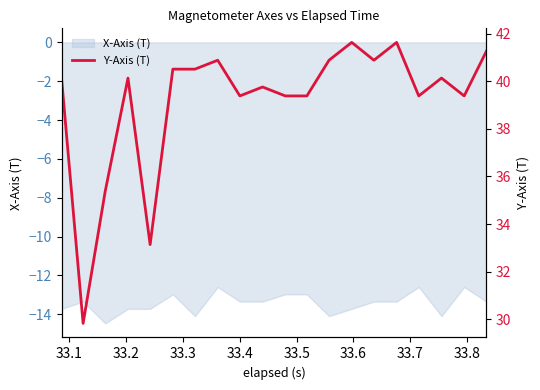

How many lines are shown in the chart?

1